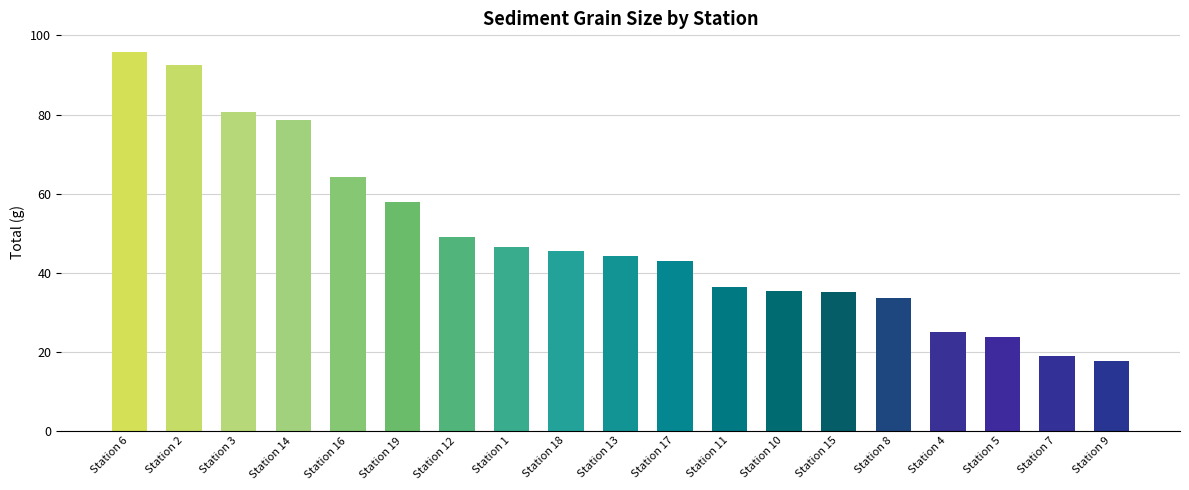

Approximately how many times larger is the value at Station 5 compared to Station 10?

0.7